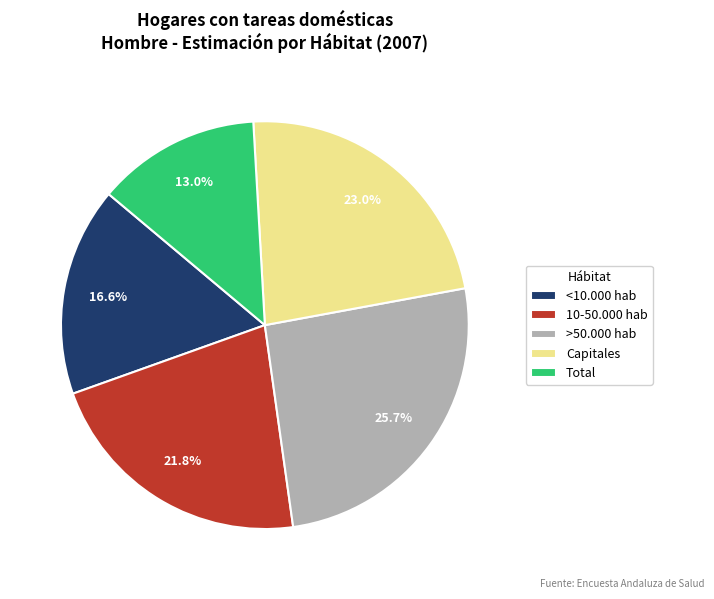

What percentage is the >50.000 hab slice, to the nearest percent?

26%